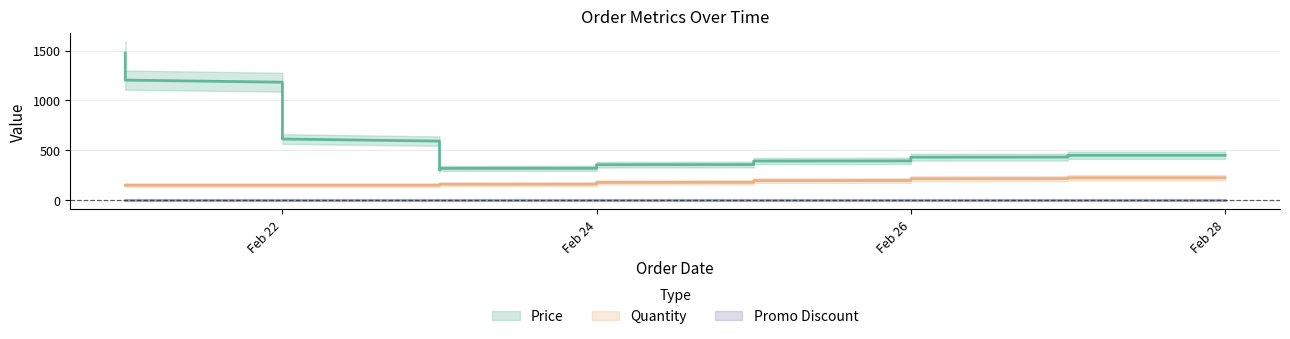

At which category is the sum across all series the highest?

2024-02-21